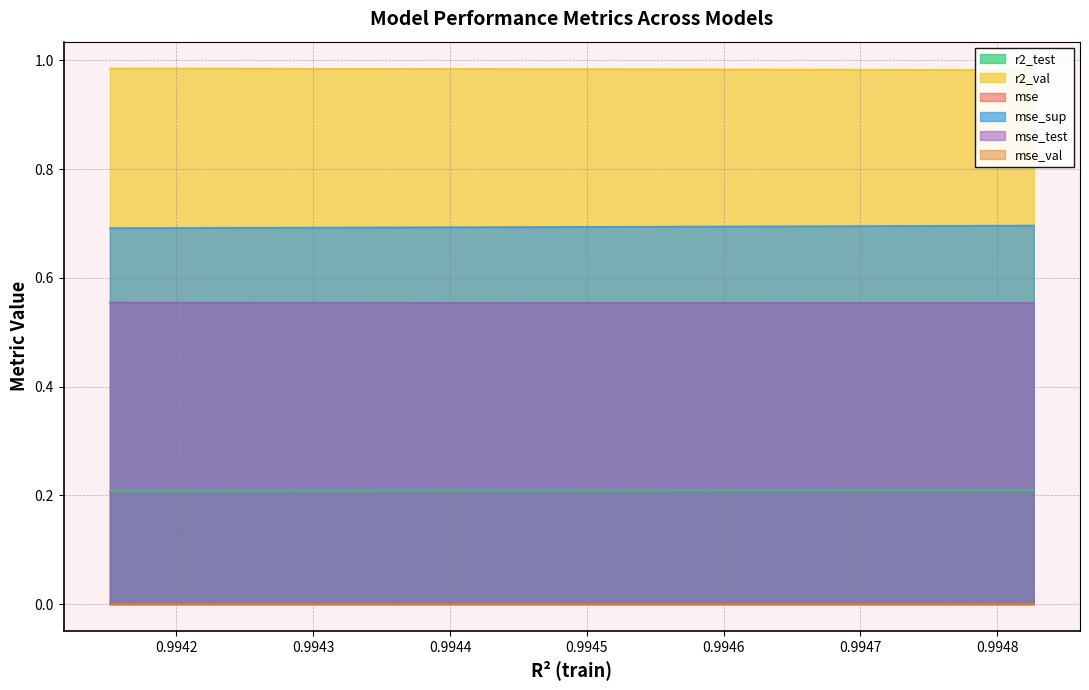

The value of mse at model_10_41_9 is 0.0. True or false?

False